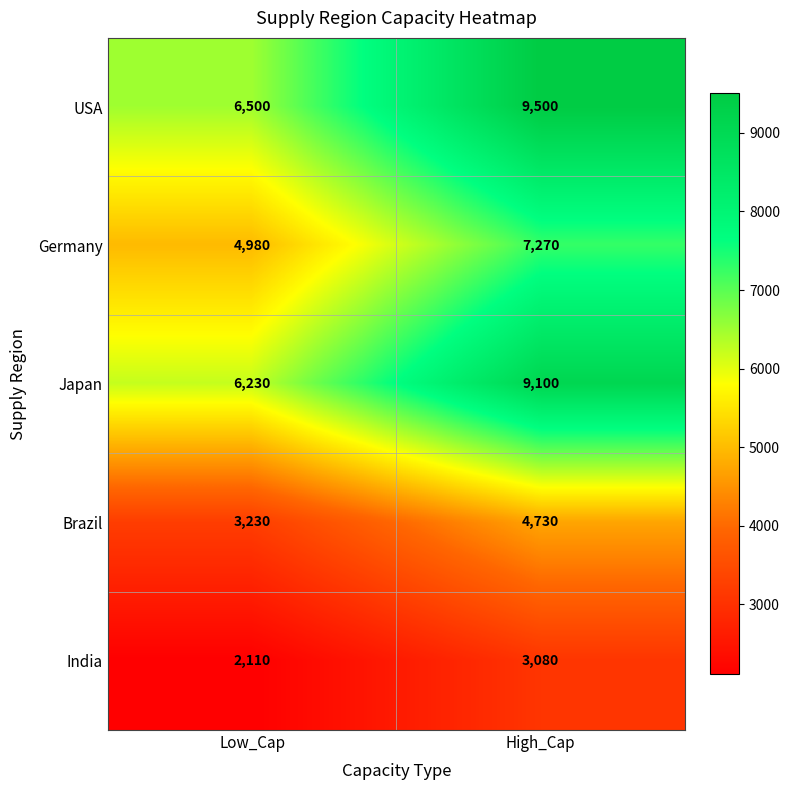

How many series are shown in this chart?

5